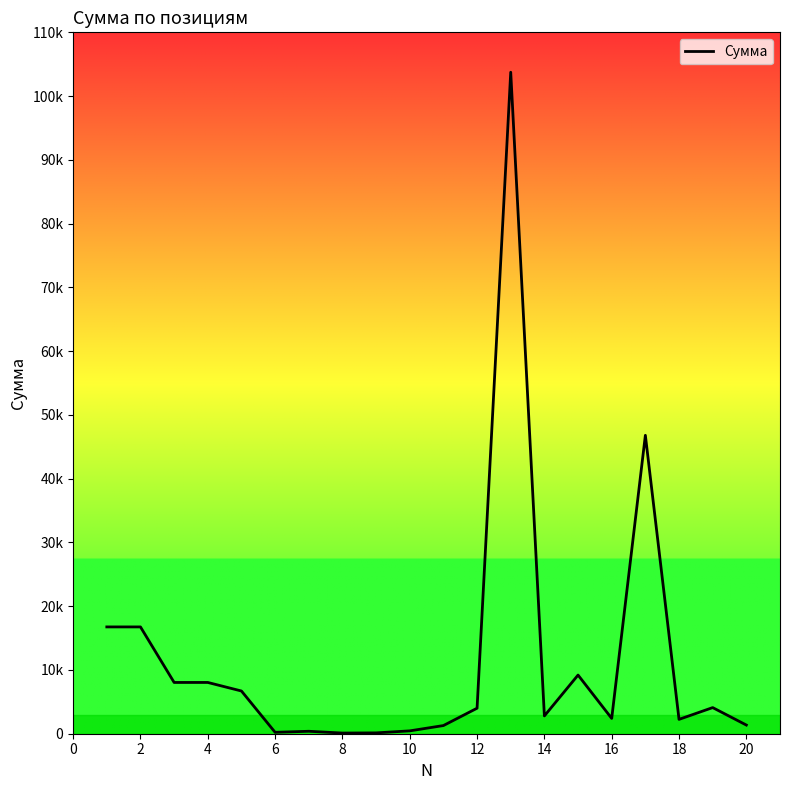

Reading left to right, what are all the values shown in this chart?

16750	16750	8040	8040	6700	220	384	104	132	448	1280	4000	103742	2790	9200	2400	46800	2250	4098	1360